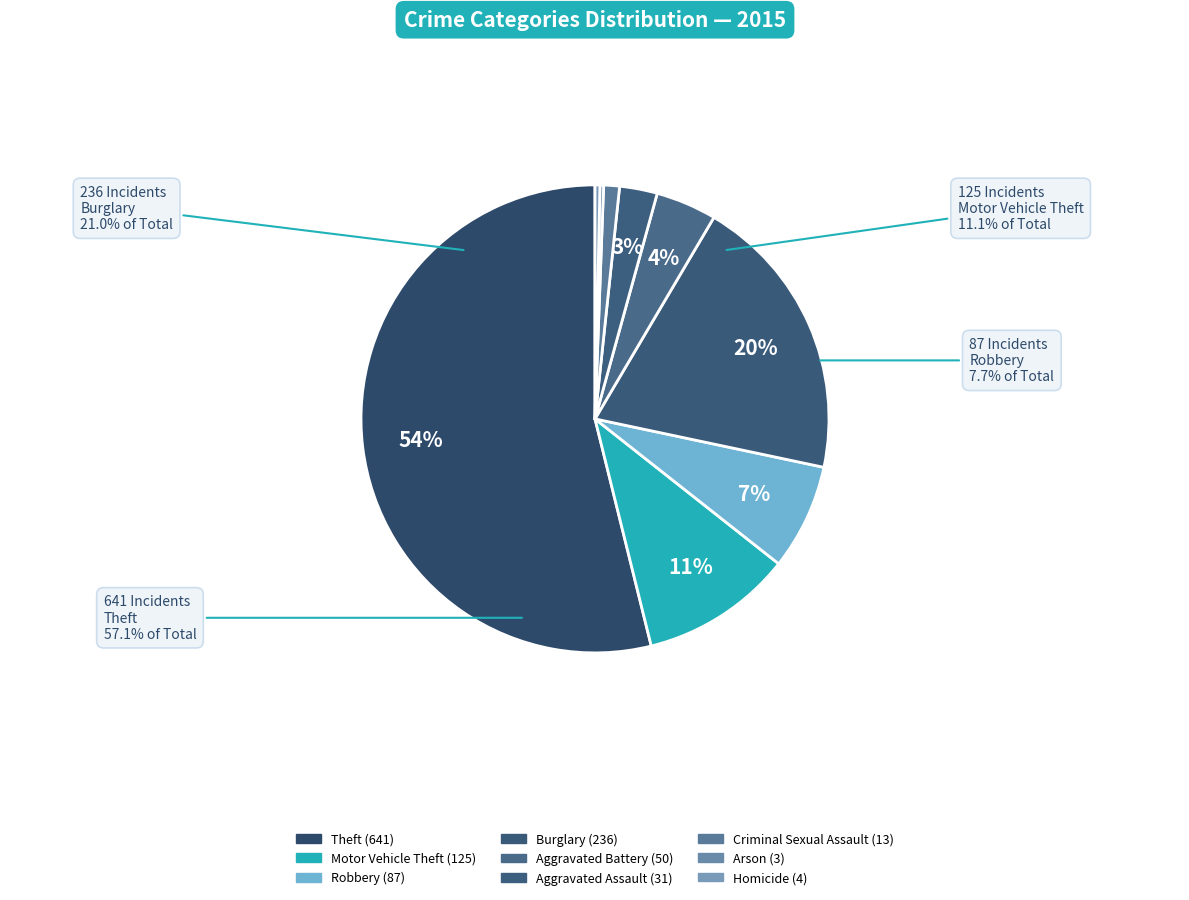

Rank the categories by value from lowest to highest.

Arson, Homicide, Criminal Sexual Assault, Aggravated Assault, Aggravated Battery, Robbery, Motor Vehicle Theft, Burglary, Theft